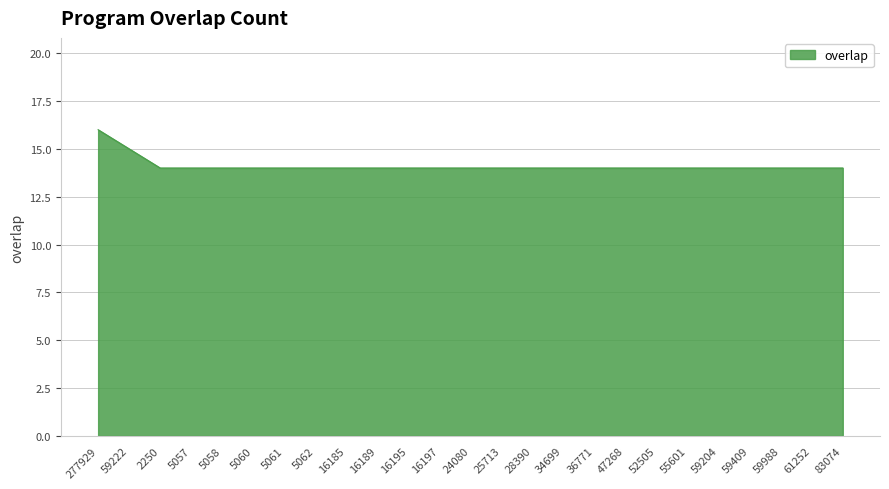

What is the maximum value shown in the chart?

16